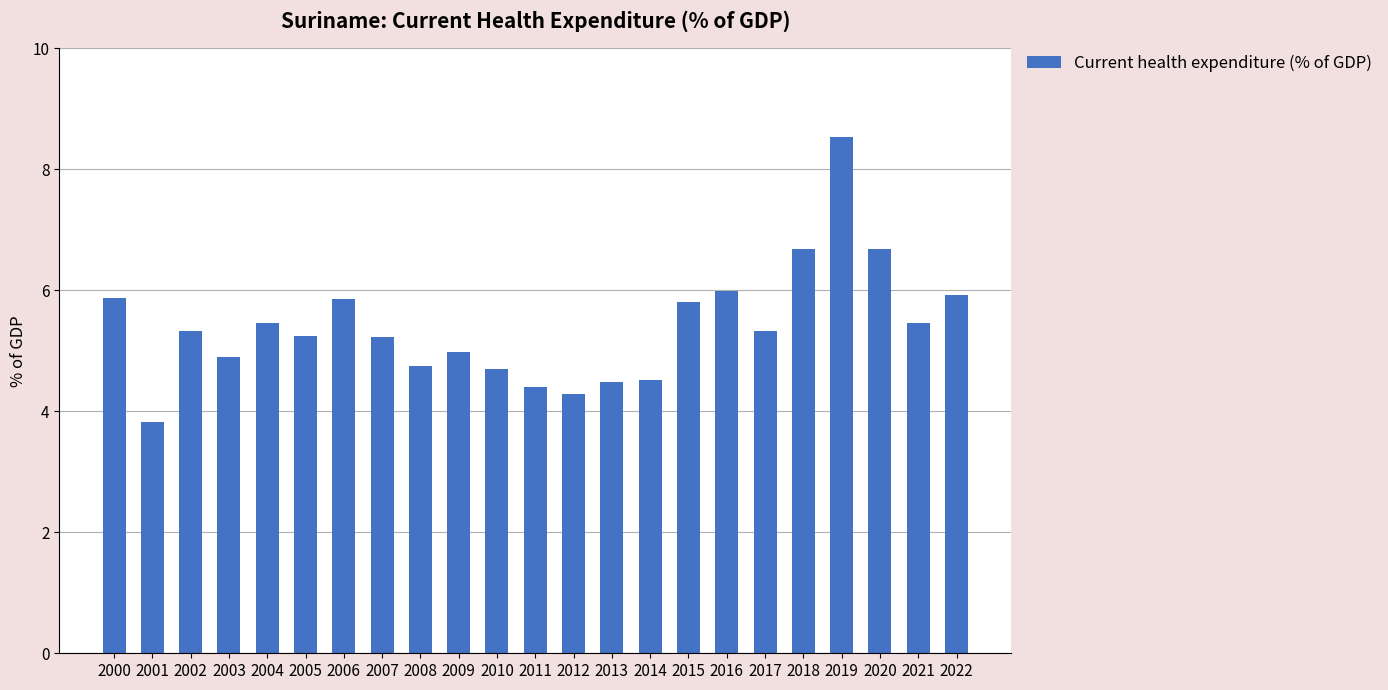

What is the average value?

5.4